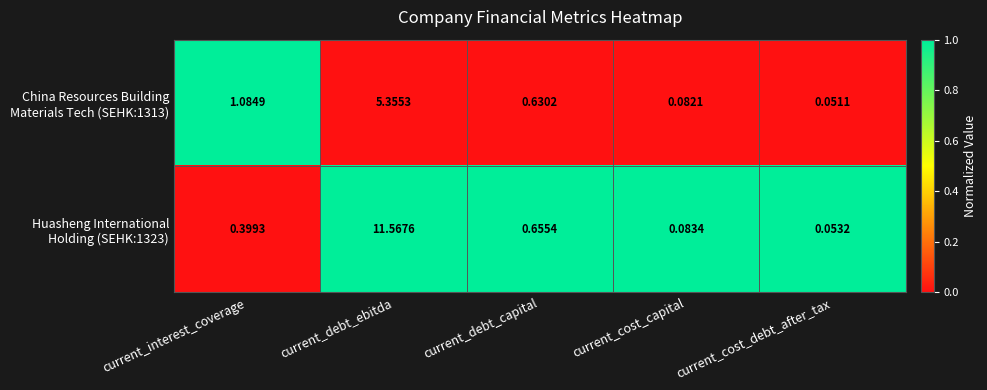

At which category is the sum across all series the highest?

current_debt_ebitda